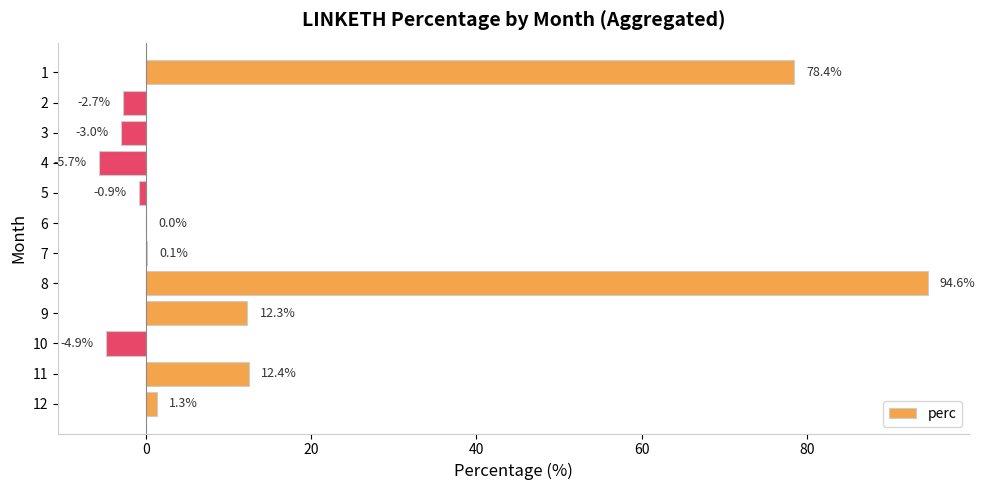

What is the approximate value at 7?

0.1